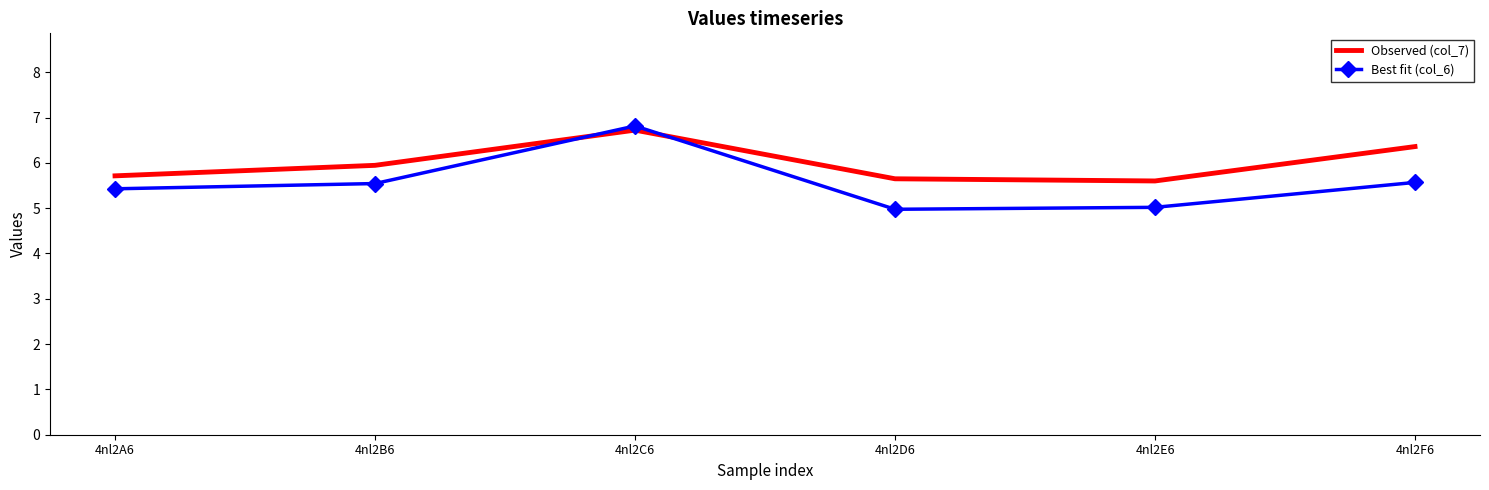

Between 4nl2E6 and 4nl2F6, which series saw the biggest shift?

Observed (col_7)